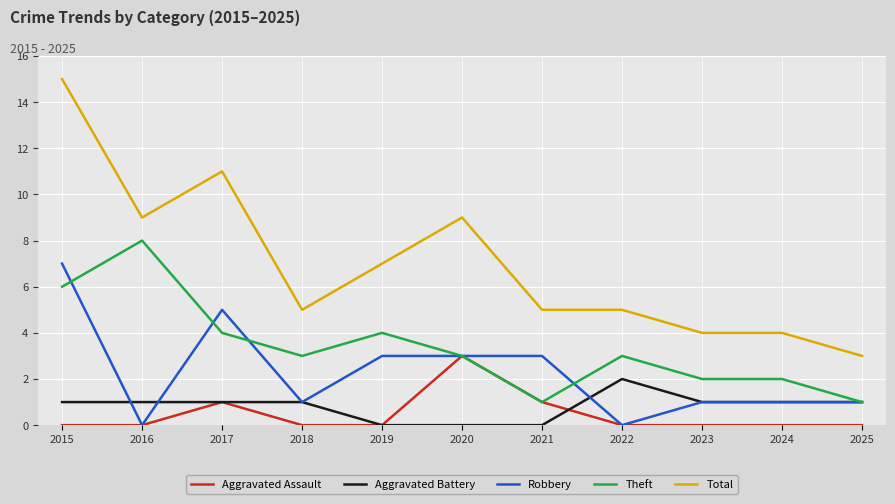

What is the spread (max minus min) of values at 2020?

9